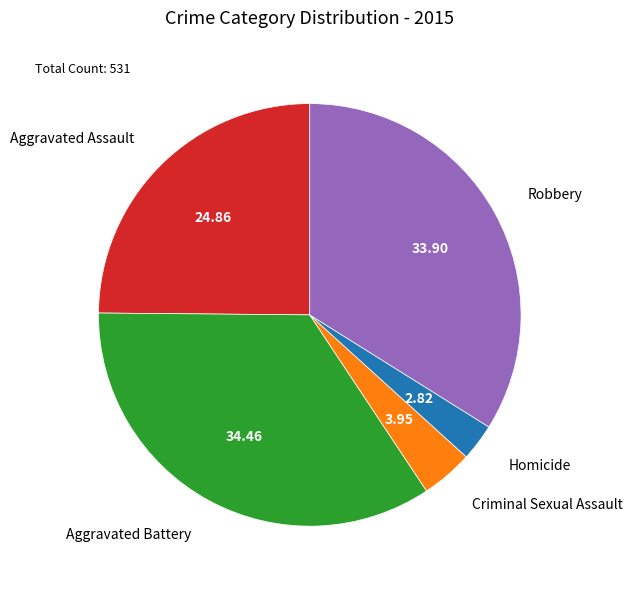

How many slices are in this pie chart?

5